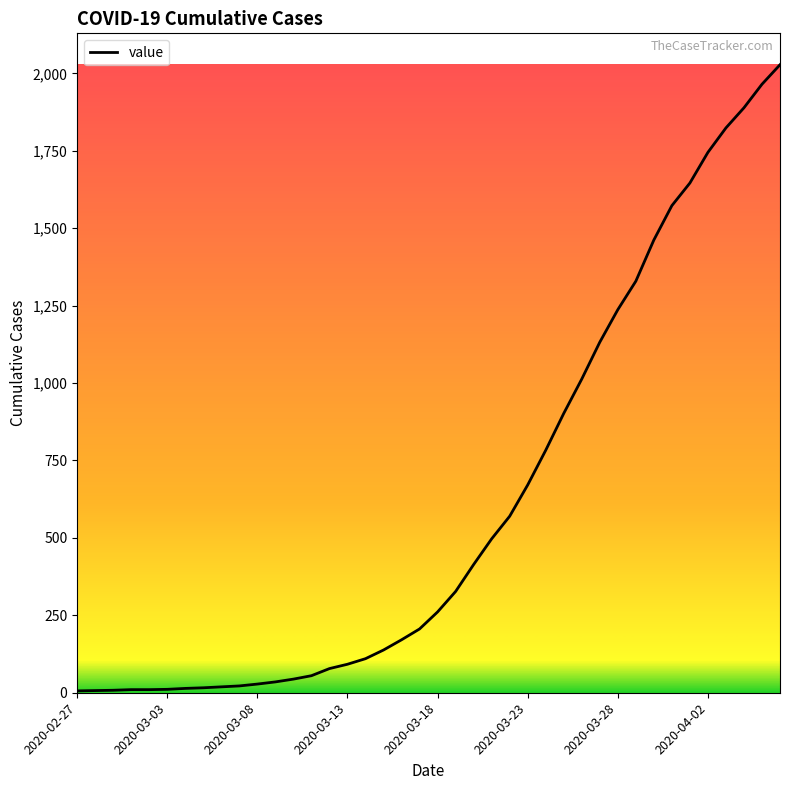

What is the maximum value shown in the chart?

2028